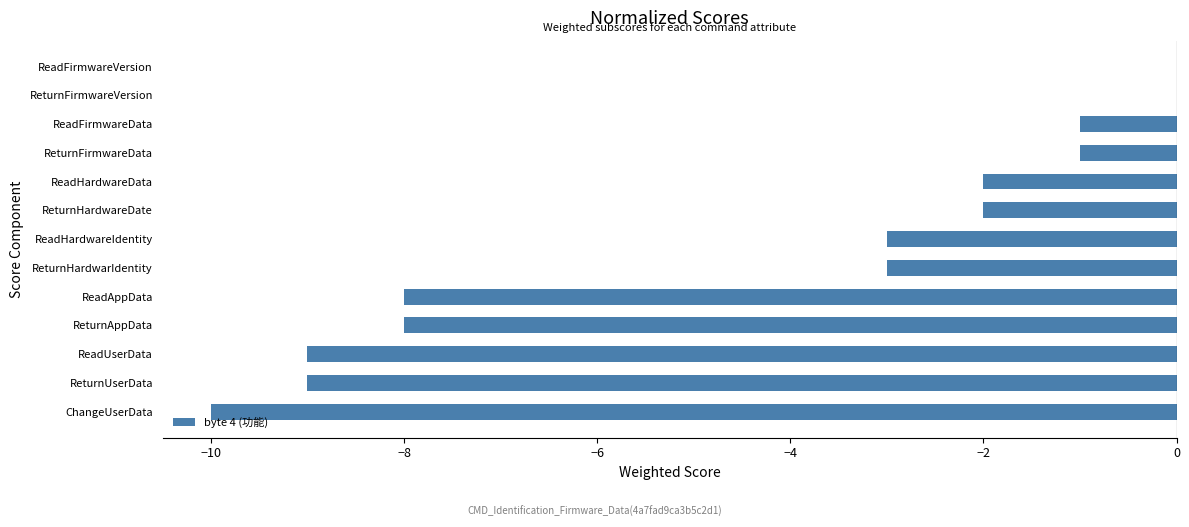

Count the values in the range -8 to -1.

8